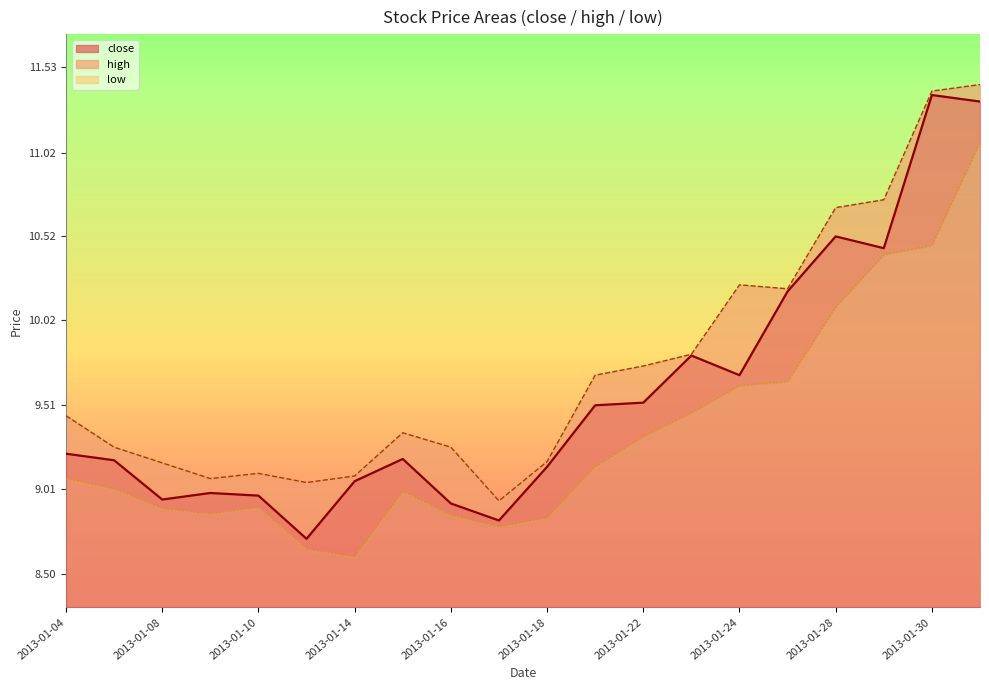

Where does the low series first go above 9?

2013-01-04